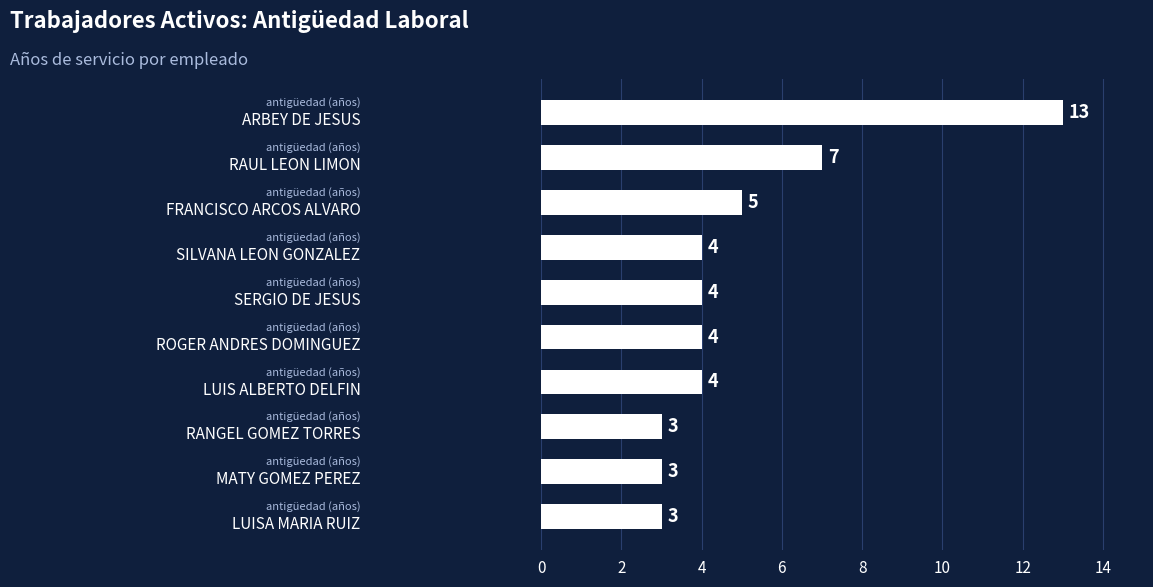

Count the values in the range 3 to 5.

8